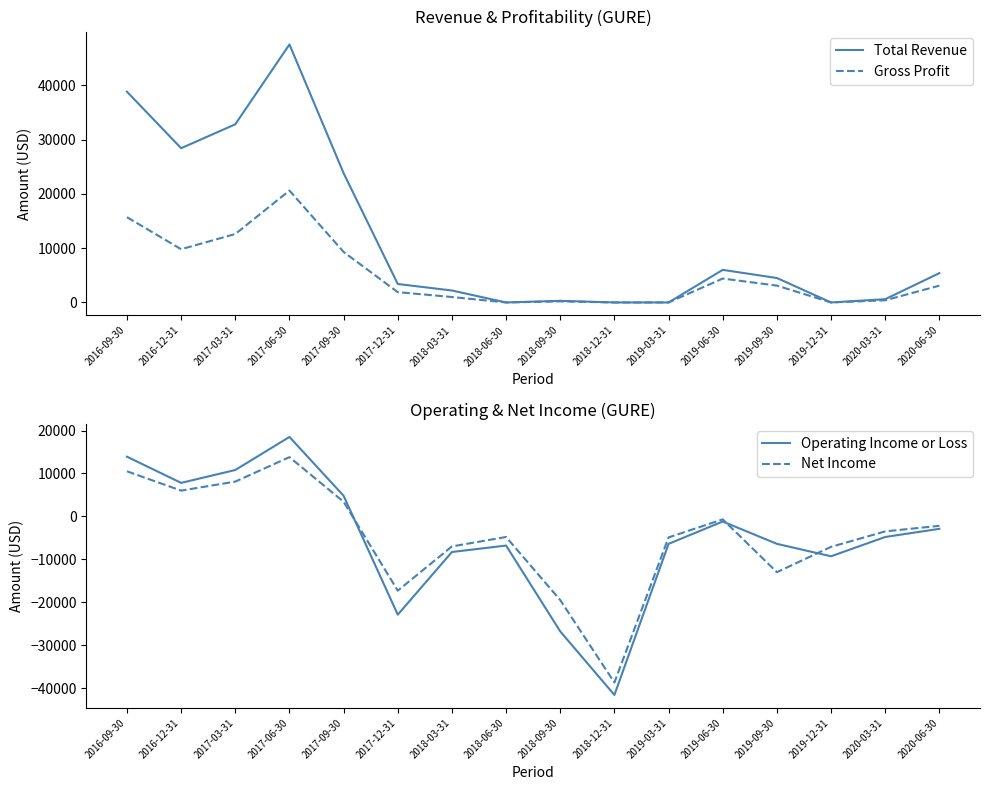

True or false: Net Income has more than 1 points higher than both neighbors.

True